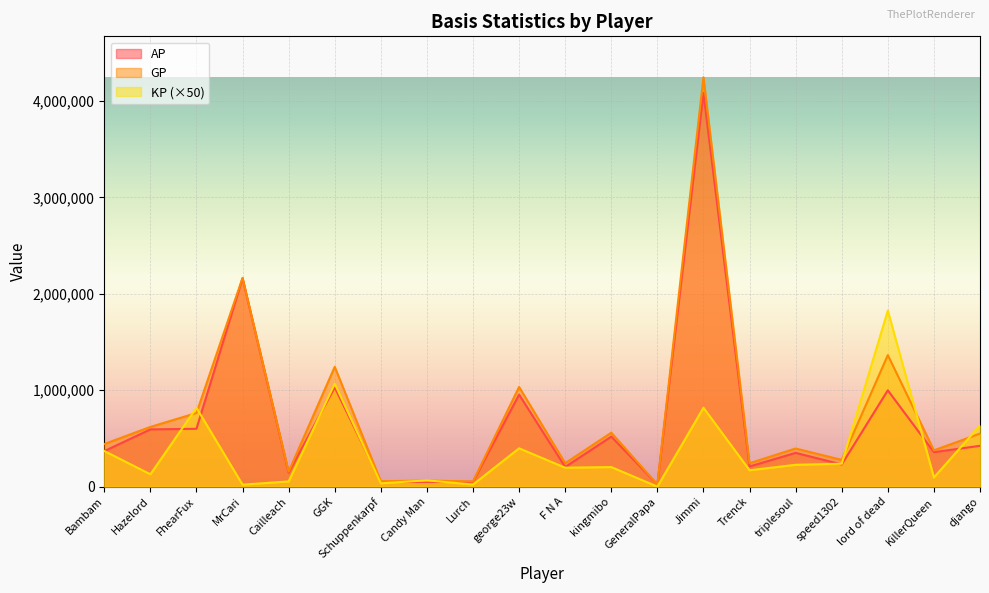

List the series in order of their peak value, highest first.

GP, AP, KP (×50)